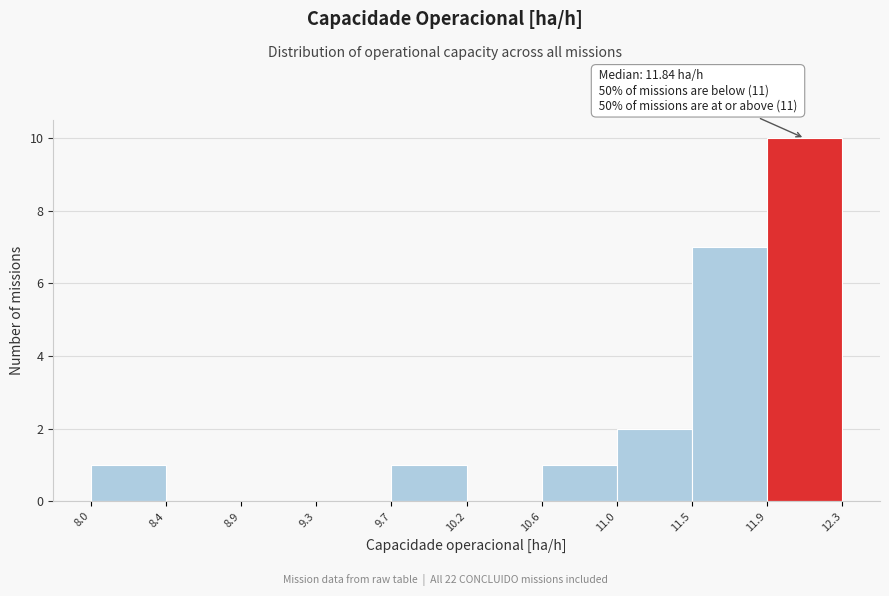

Over which range of the x-axis is the bar tallest?

11.9 to 12.3